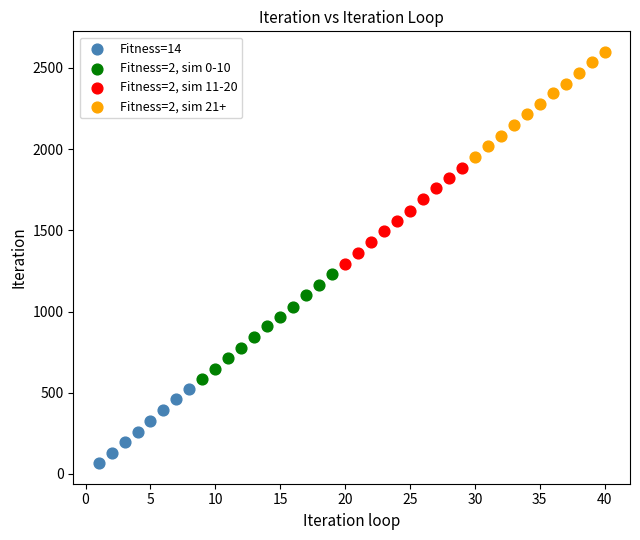

Which series contains the highest Y value?

Fitness=2, sim 21+